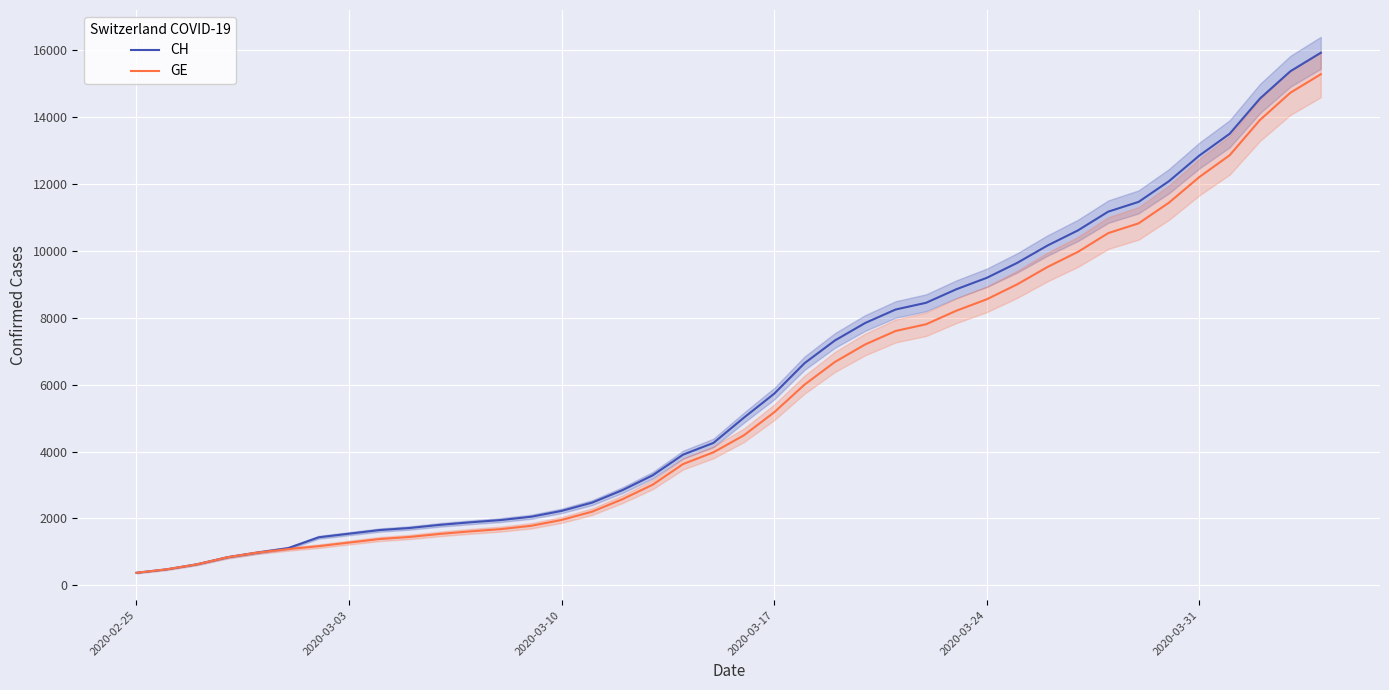

What is the minimum value for GE?

375